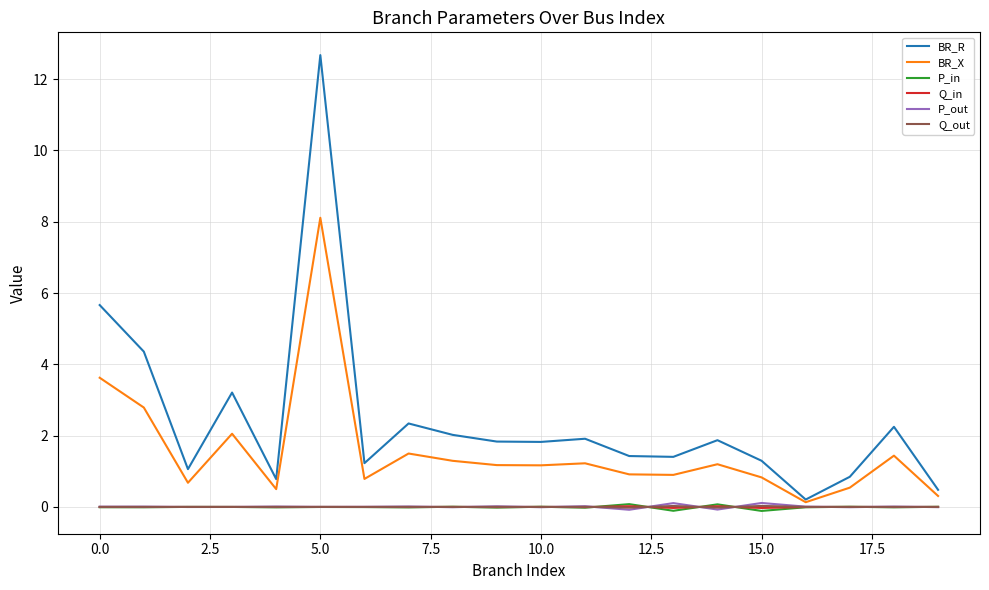

What is the greatest value displayed?

12.7